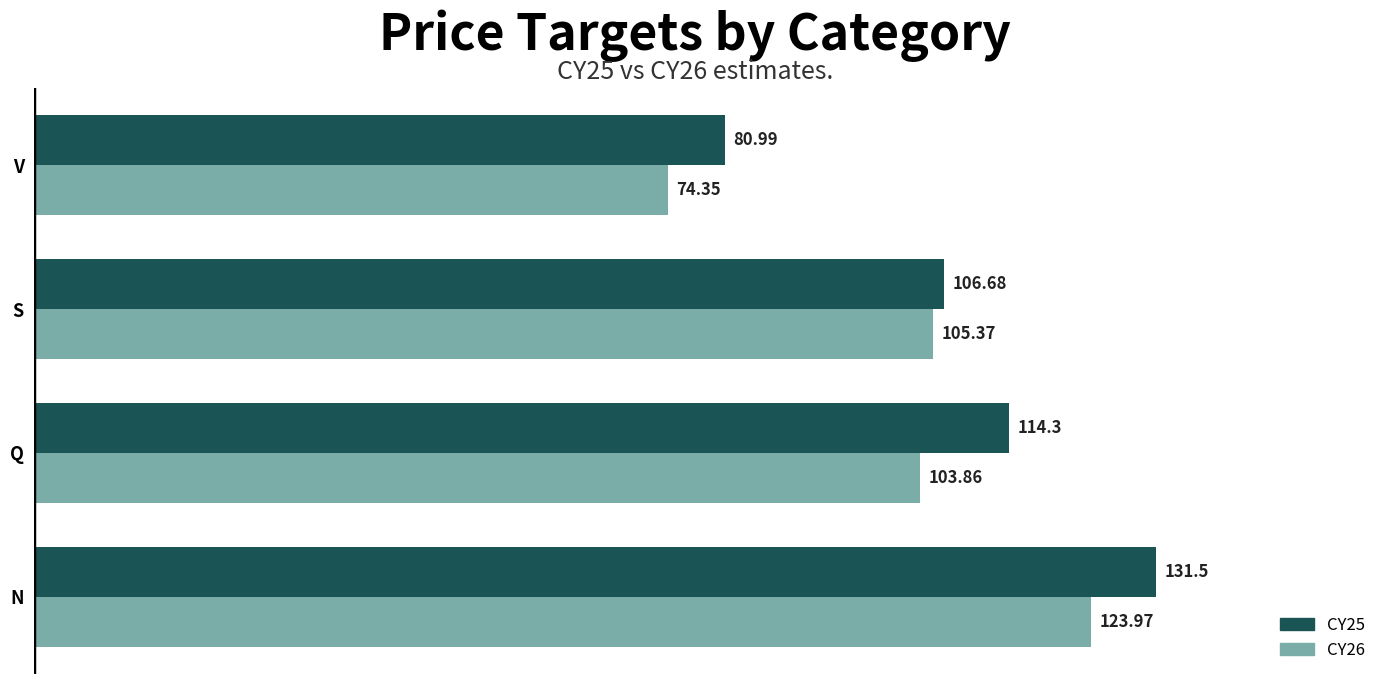

Between Q and S, which series saw the biggest shift?

CY25